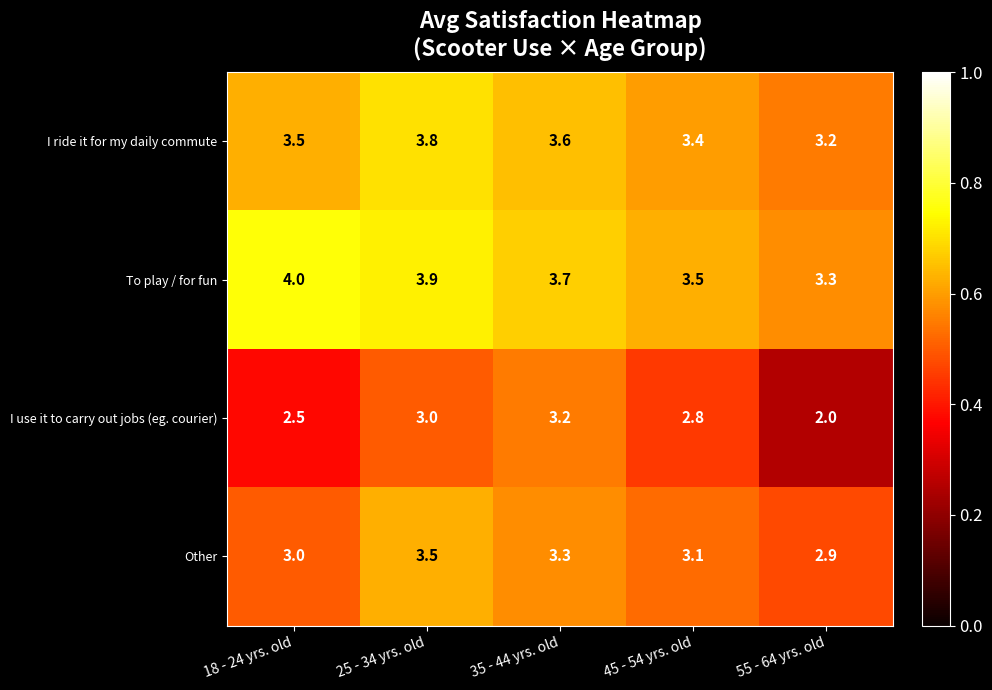

Count the Other values in the range 3 to 4.

4